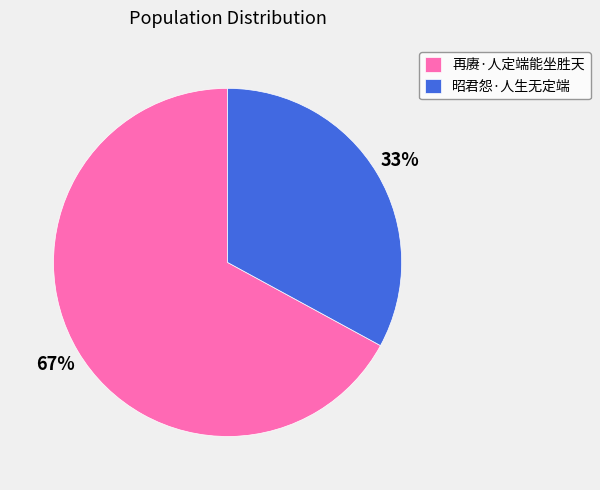

Which slice is the largest?

再赓·人定端能坐胜天